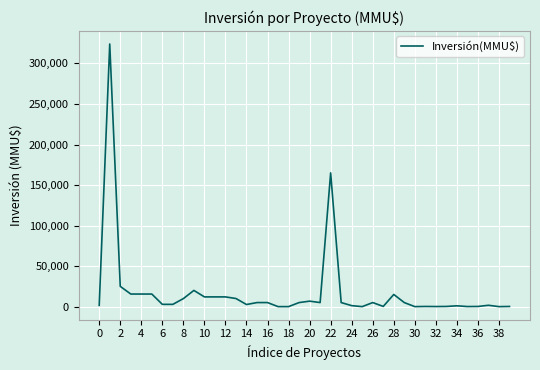

Does the chart display data point markers on the line(s)?

No